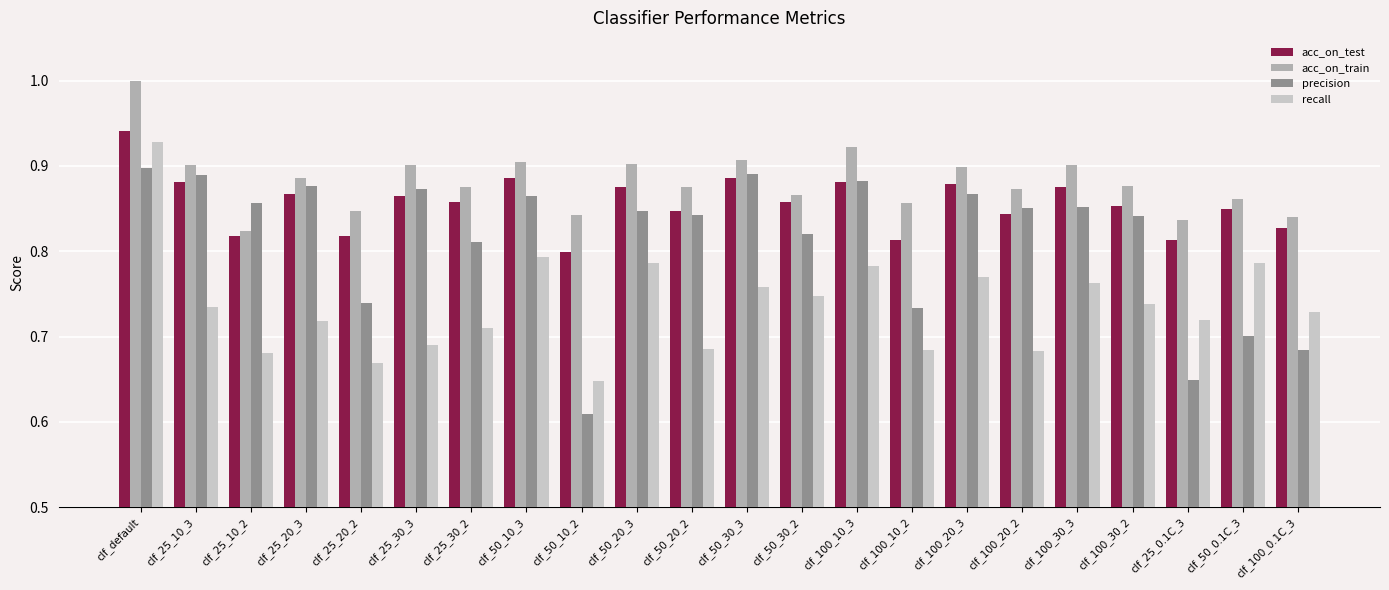

What is the difference between the second highest and minimum values in the acc_on_train series?

0.1